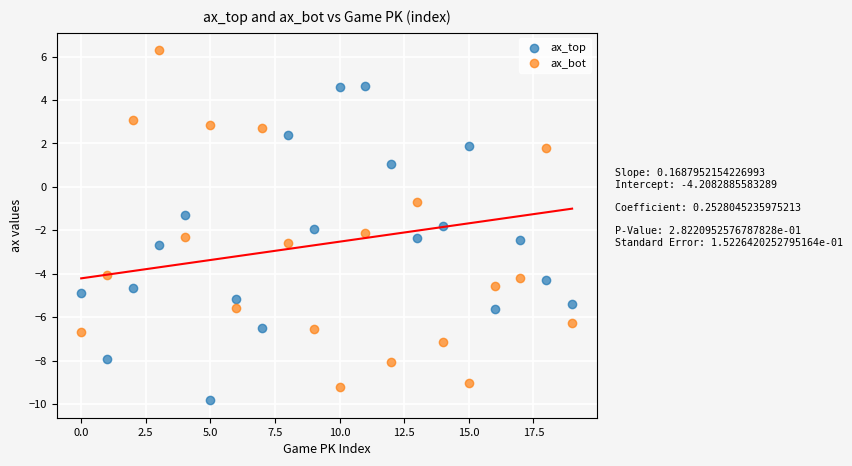

Which series has the largest Y range (max minus min)?

ax_bot